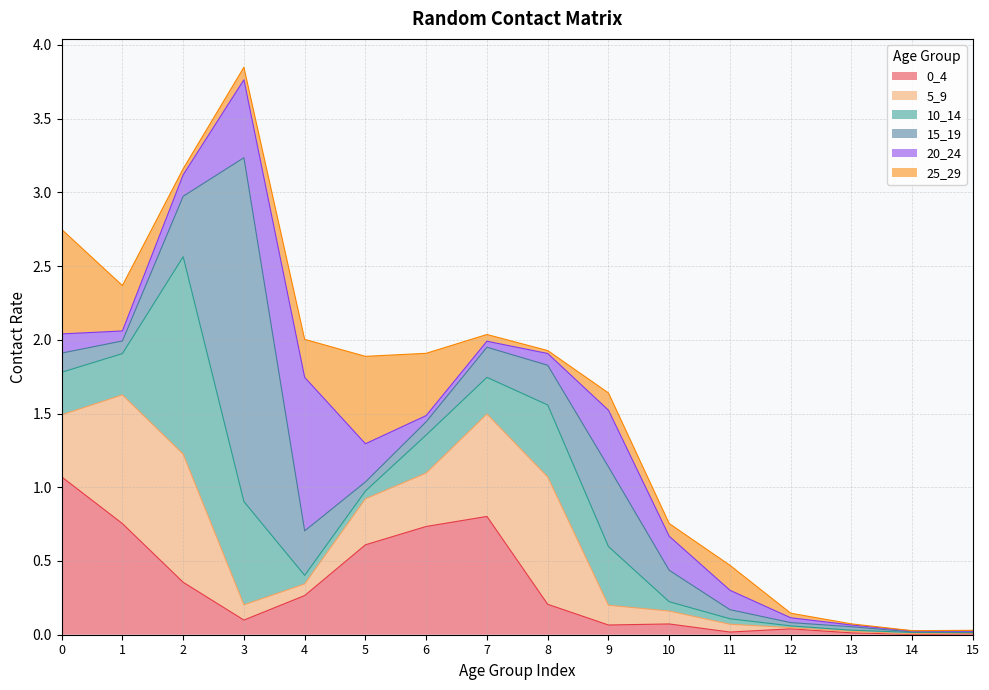

What value does the 25_29 series have at 10?

0.1